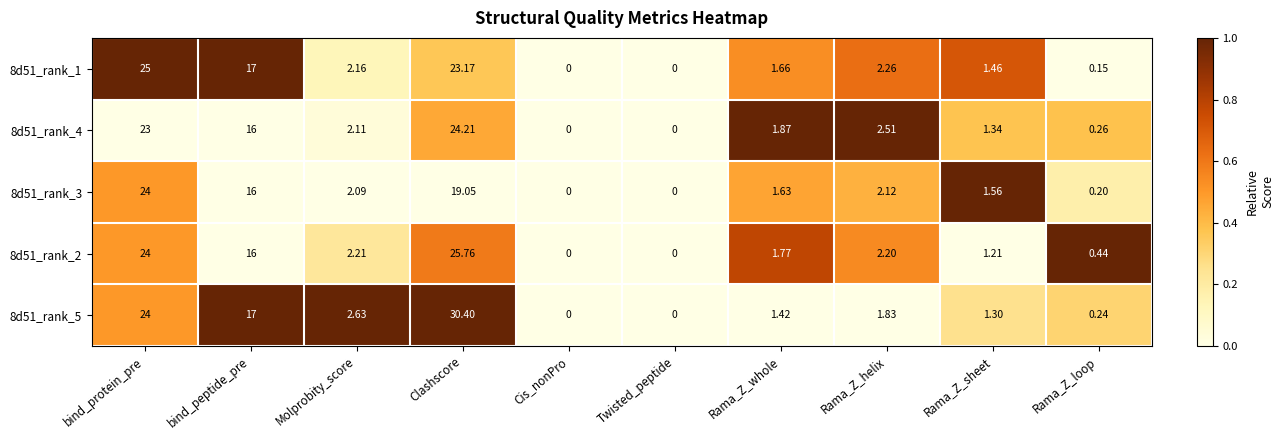

At which label does 8d51_rank_5 first exceed 1?

bind_protein_pre